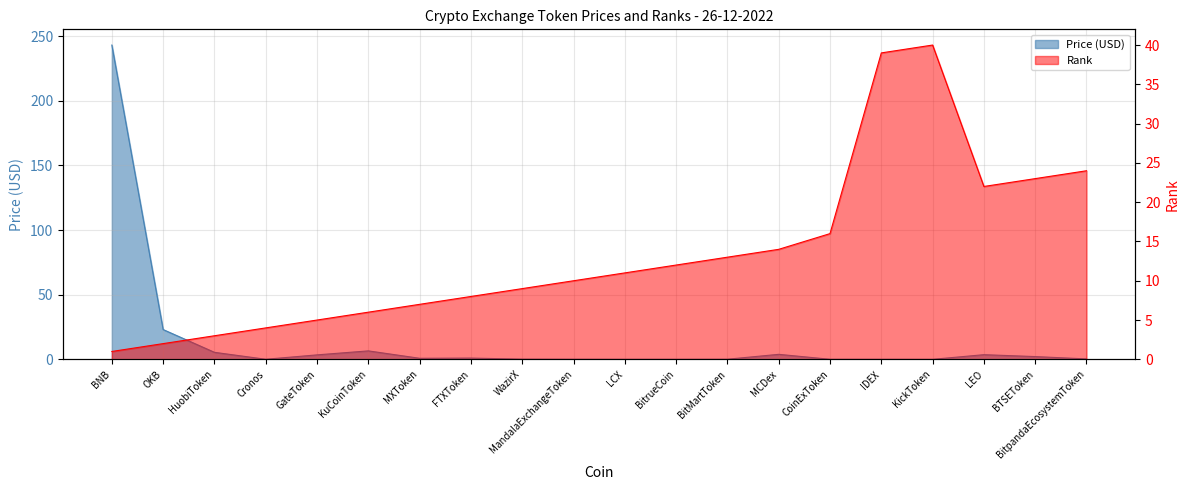

True or false: Price (USD) has more than 2 points higher than both neighbors.

True